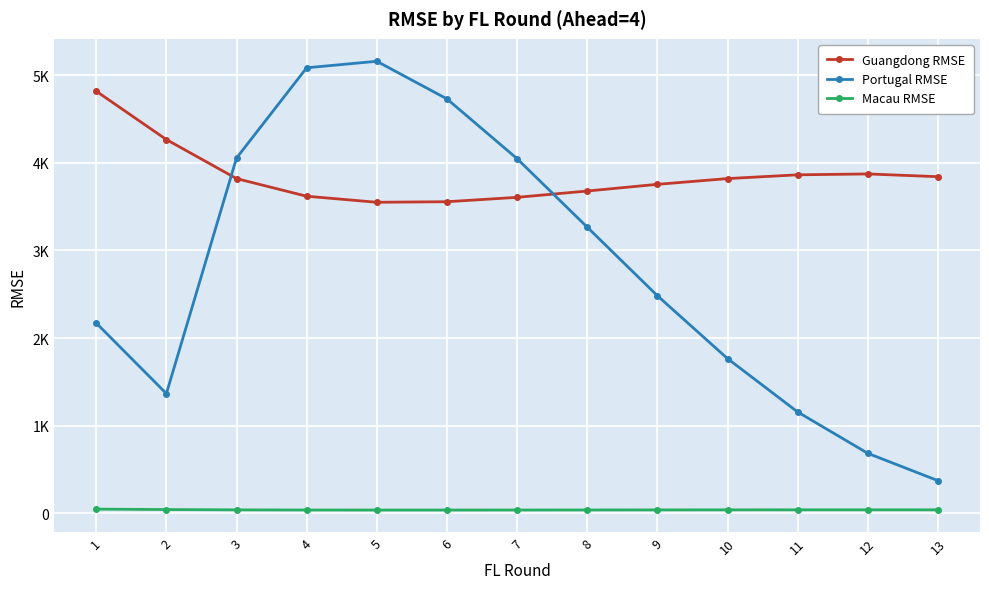

What is the difference between the maximum and second lowest values in the Portugal RMSE series?

4473.7